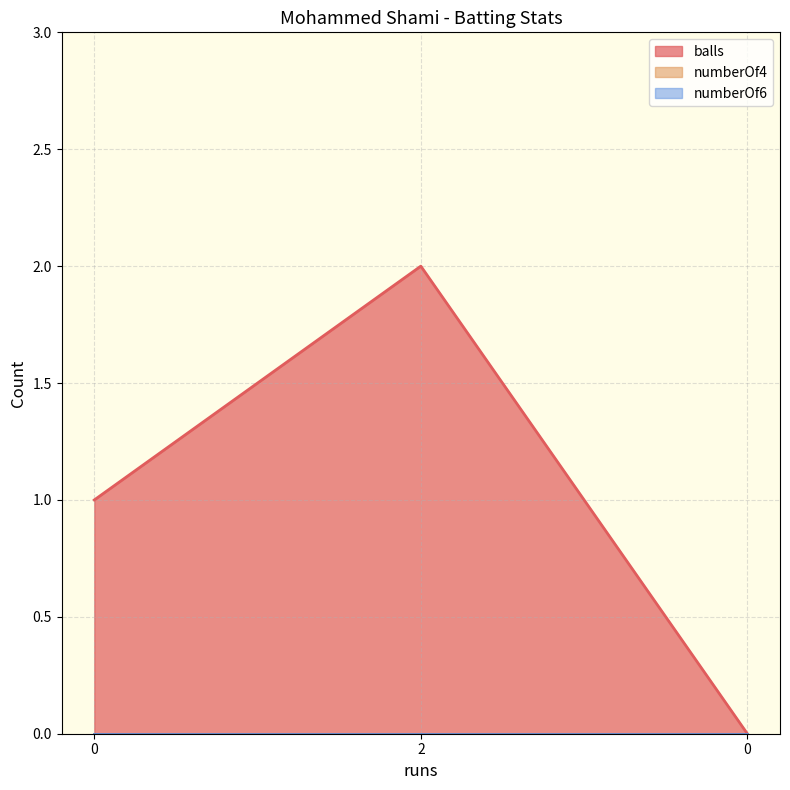

What is the spread (max minus min) of values at 2?

2